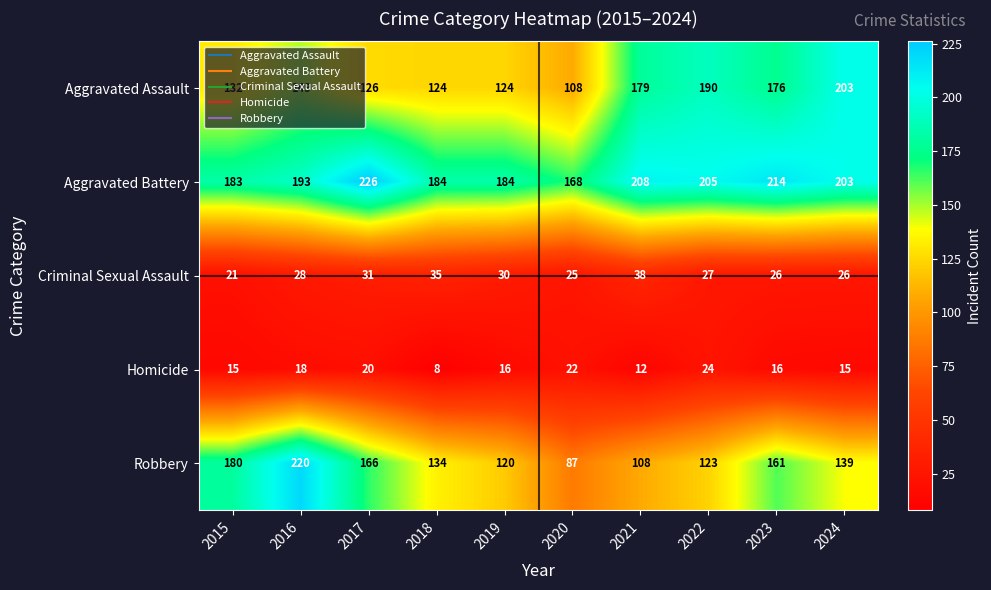

What is the average value of the Homicide series?

17